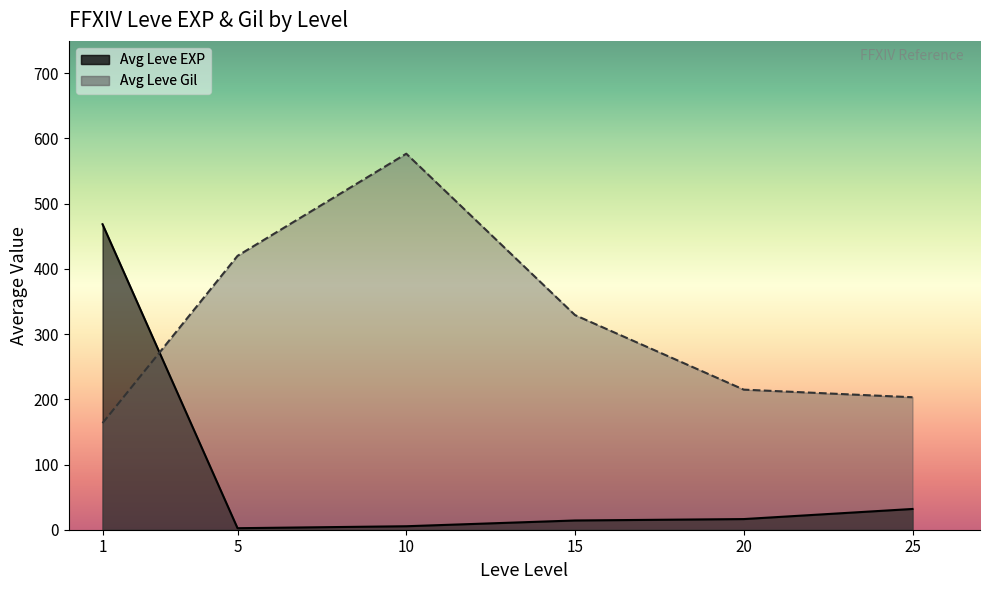

Where is Avg Leve Gil nearest to the value 370?

15